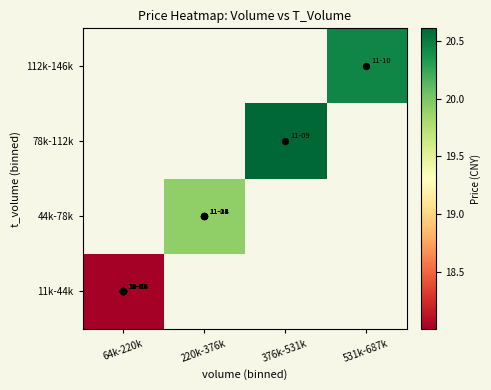

Which category has the highest value across all series?

376k-531k